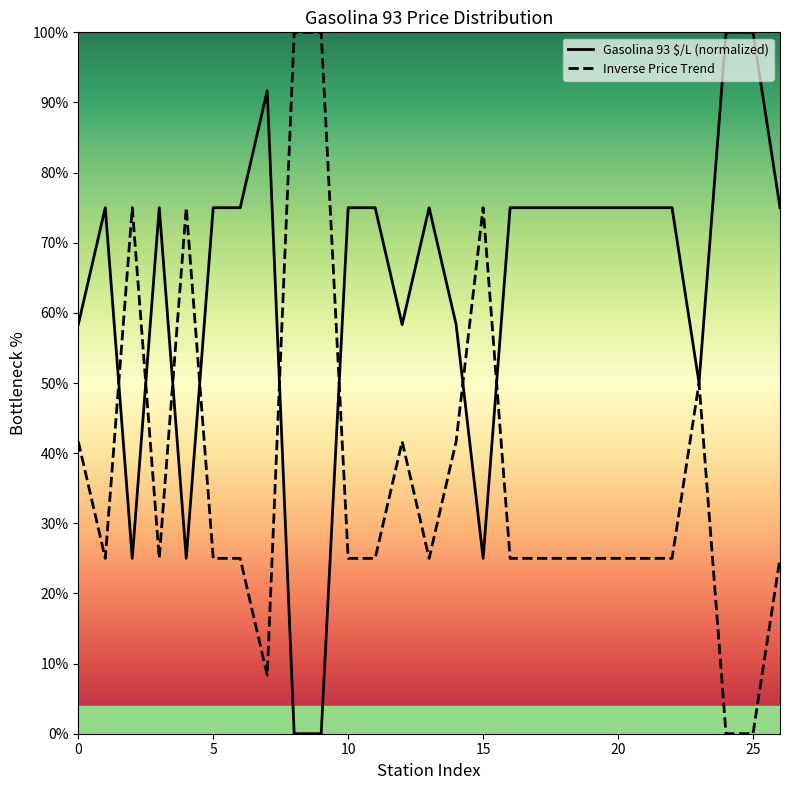

List the series in order of their peak value, lowest first.

Gasolina 93 $/L (normalized), Inverse Price Trend